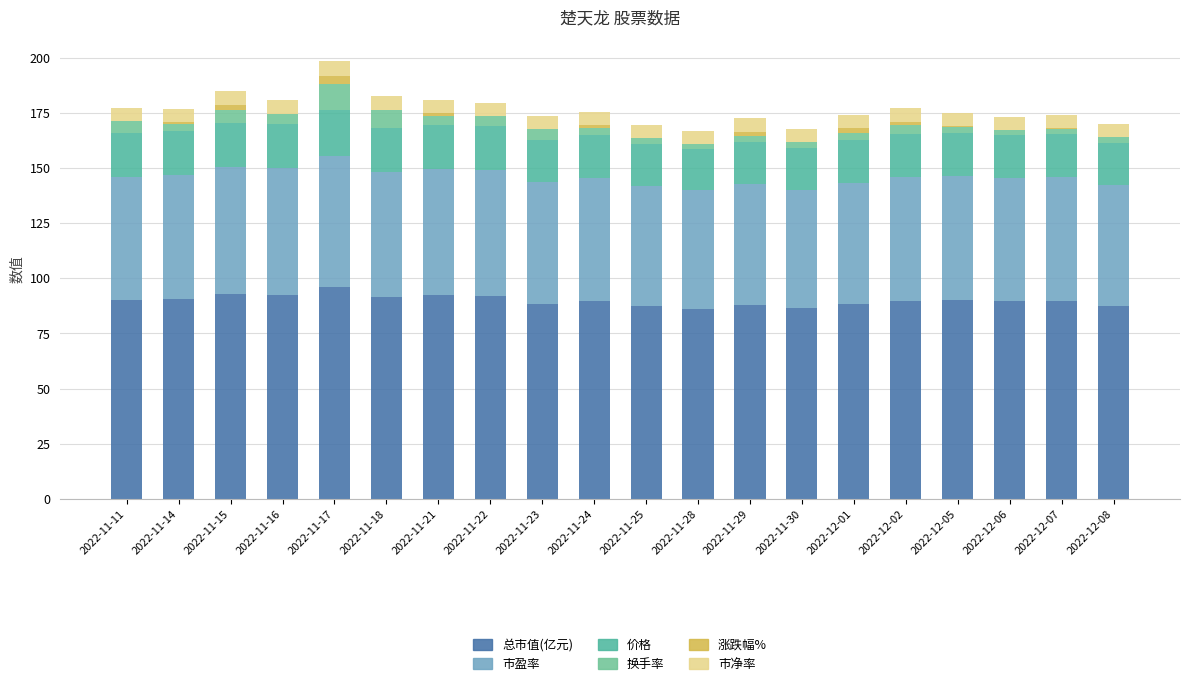

What value does the 价格 series have at 2022-11-23?

19.2